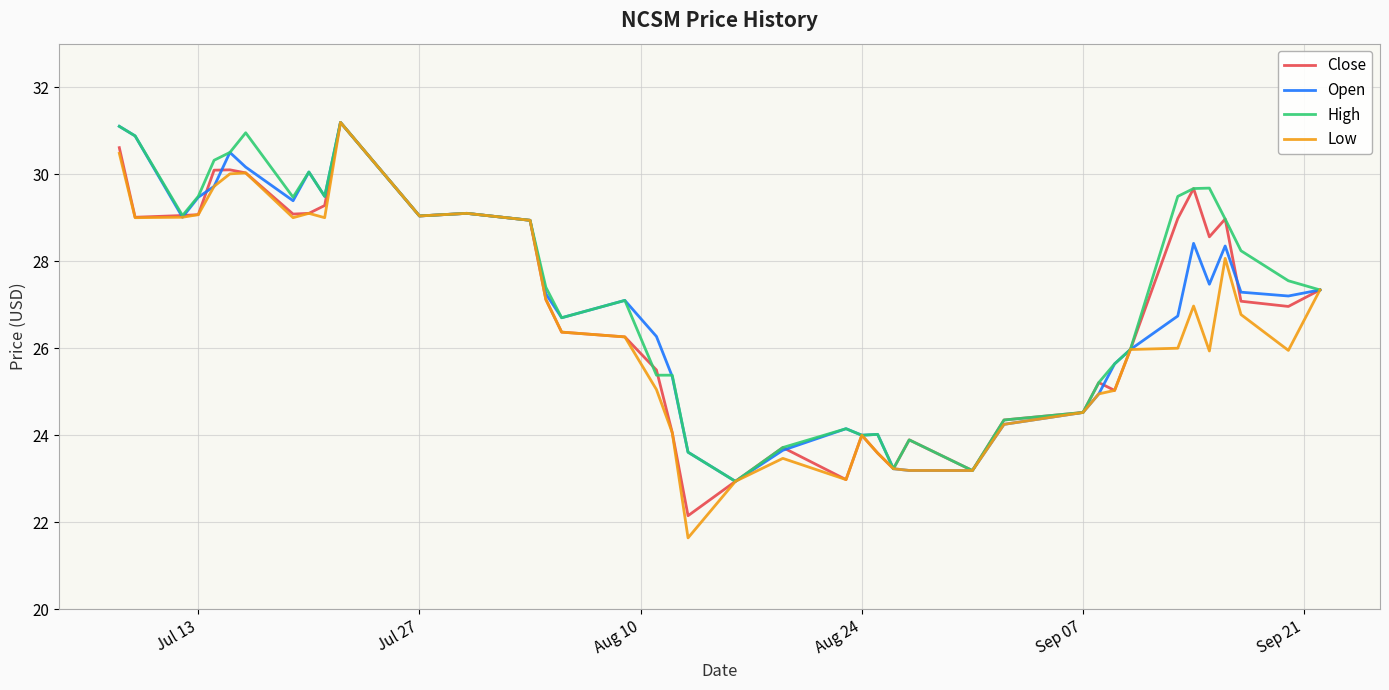

Which series has the widest spread of values?

Low